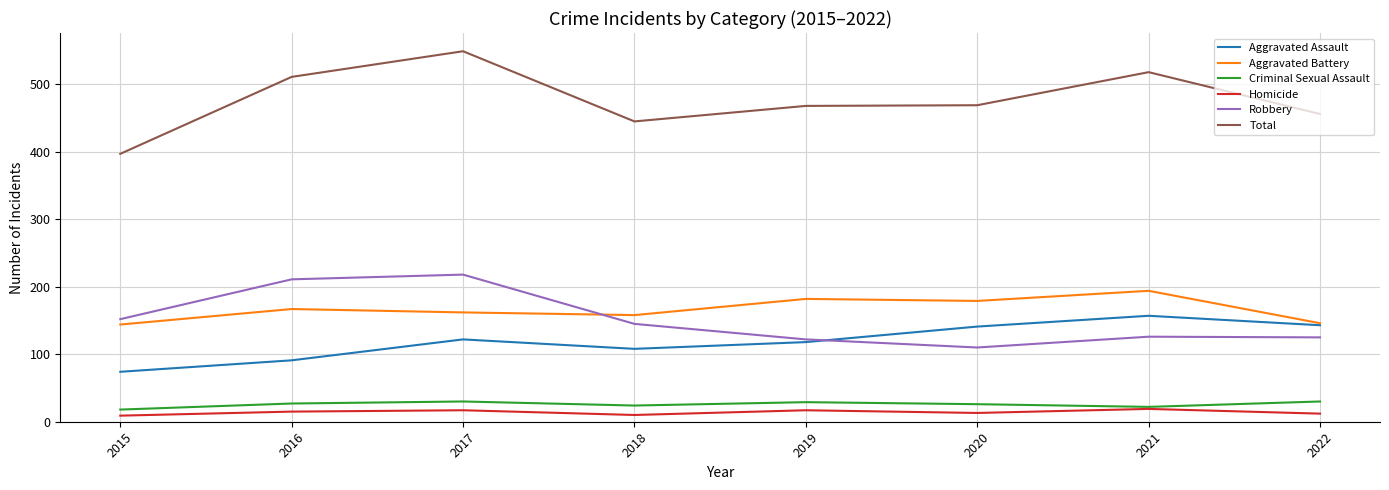

True or false: Total and Homicide intersect in this chart.

False